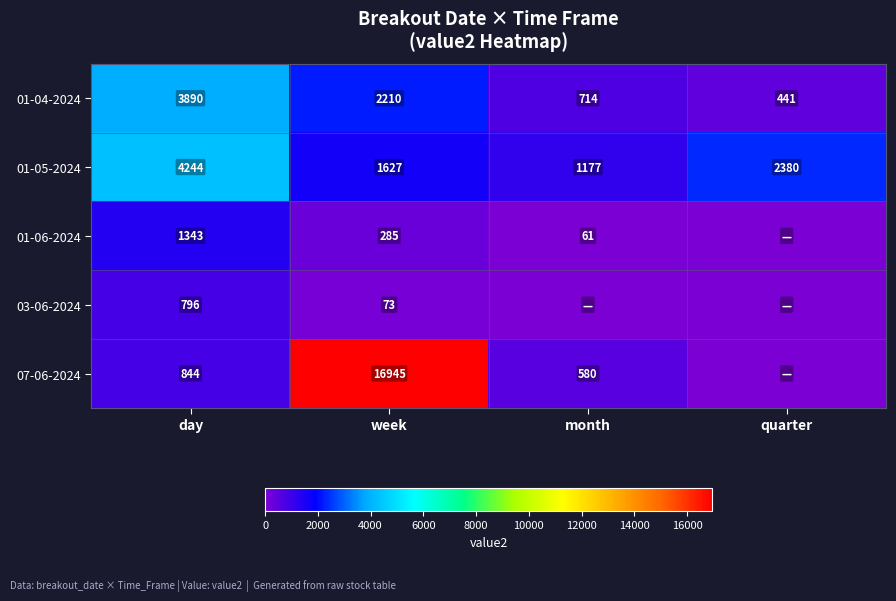

Is the value of 01-05-2024 at day greater than the value of 07-06-2024 at day?

Yes